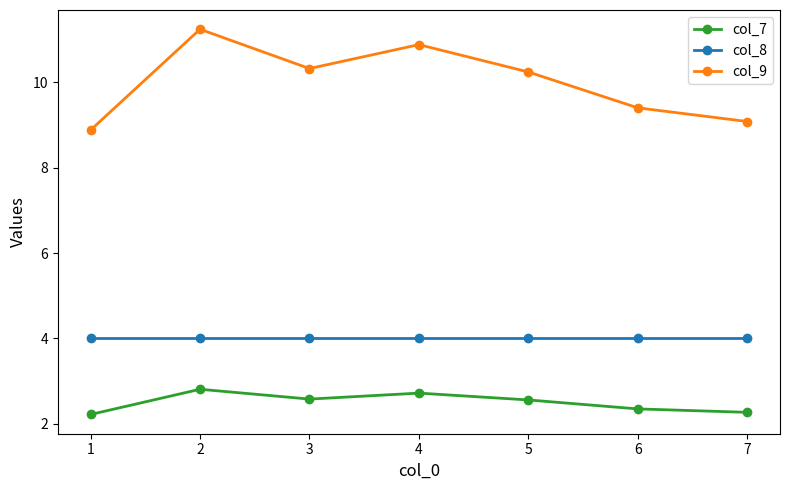

How many lines are shown in the chart?

3